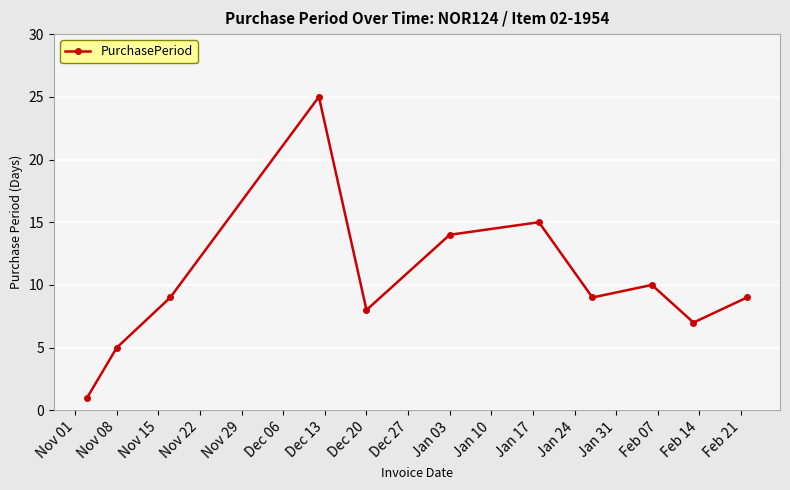

What is the average value?

10